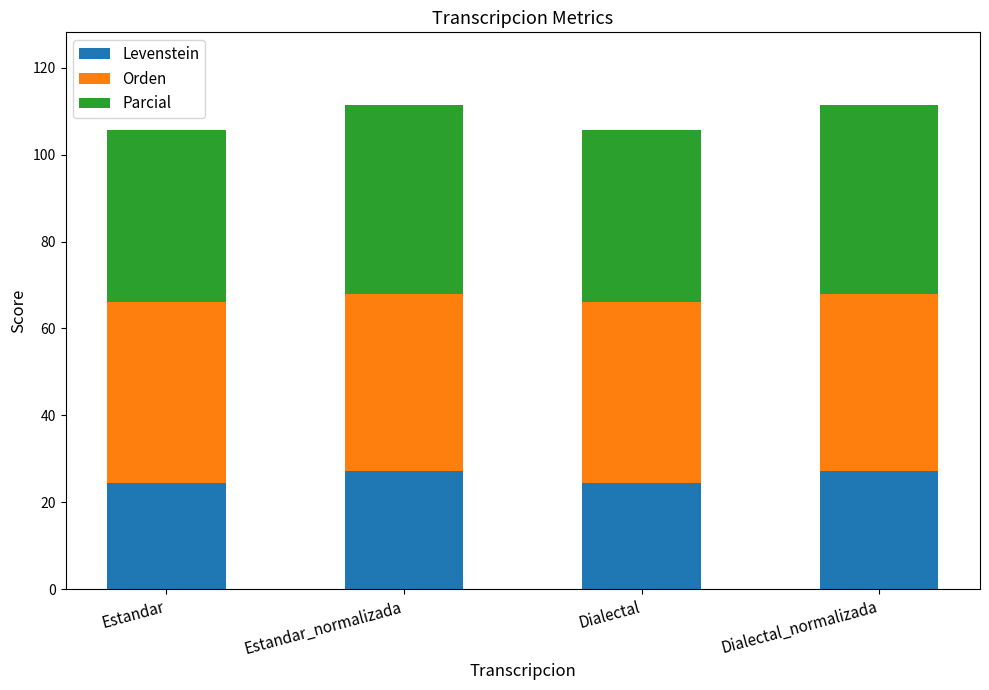

What is the total value across all series at Estandar?

105.6